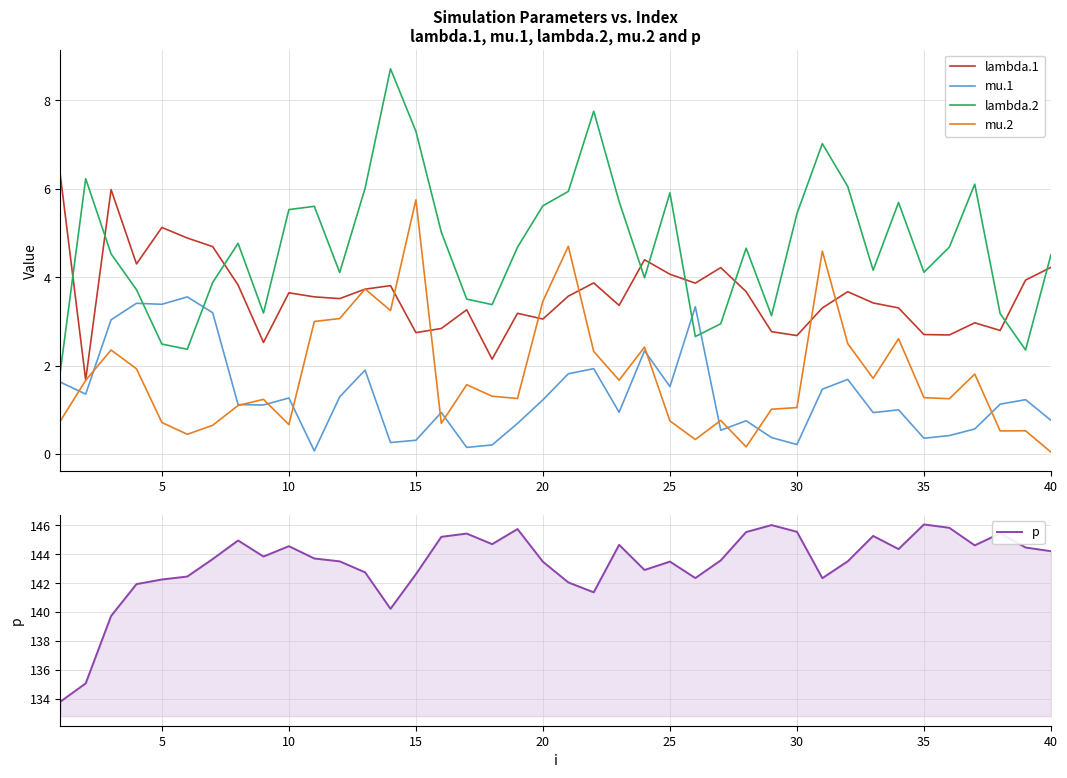

True or false: lambda.2 and p intersect in this chart.

False